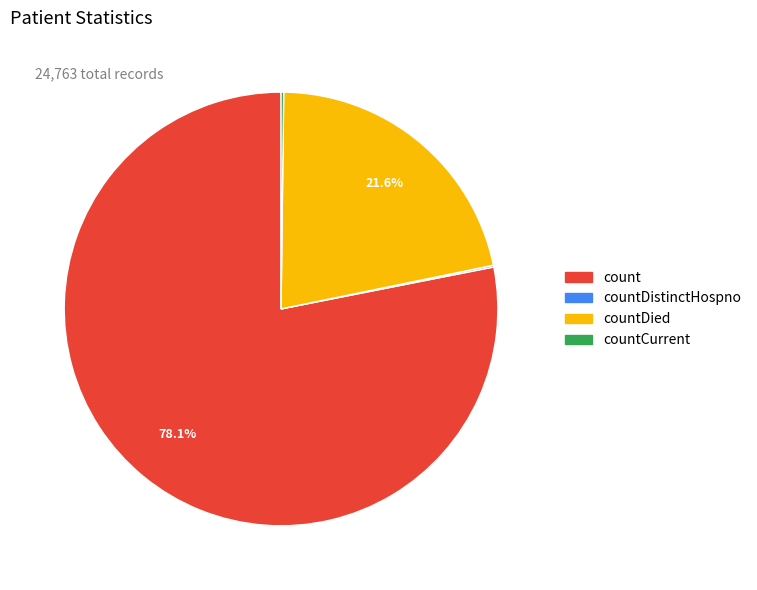

Is count the majority of the pie?

Yes